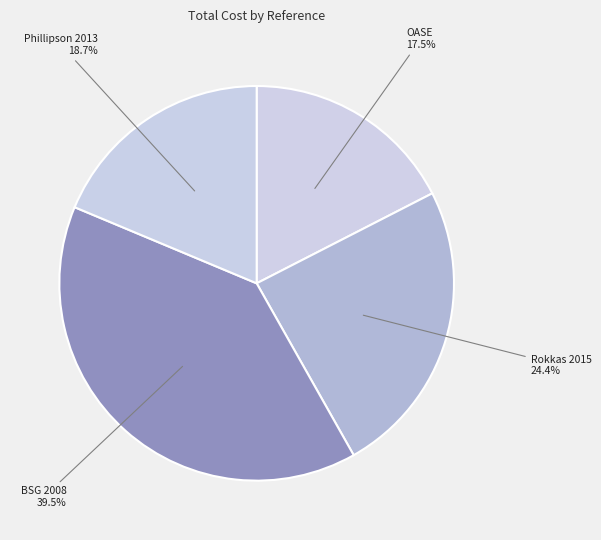

Do Rokkas 2015 and OASE together represent more than half of the pie?

No